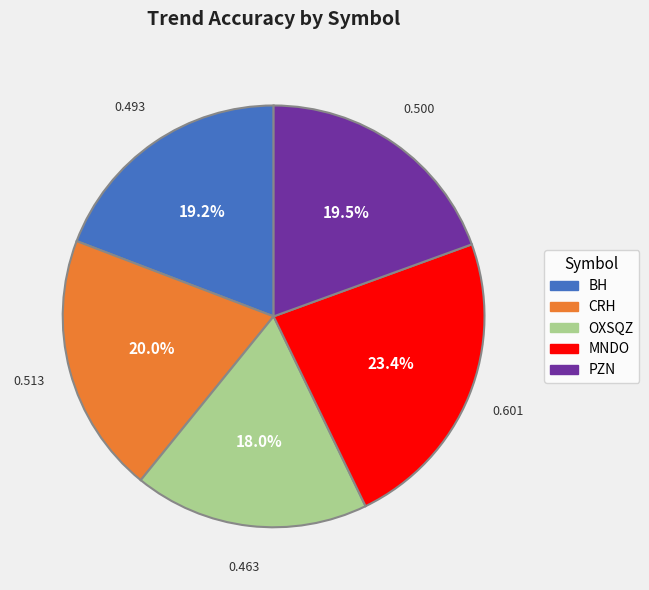

The BH slice represents 19% of the pie. True or false?

True